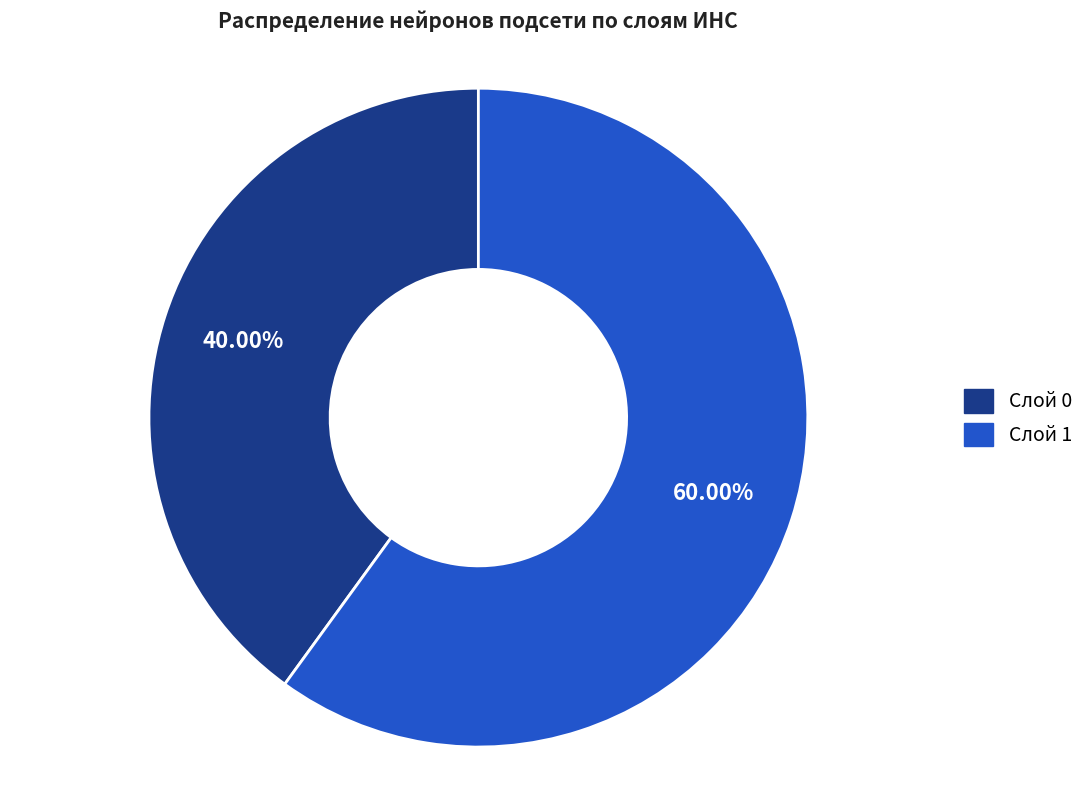

Combined, do Слой 0 and Слой 1 account for over 50%?

Yes